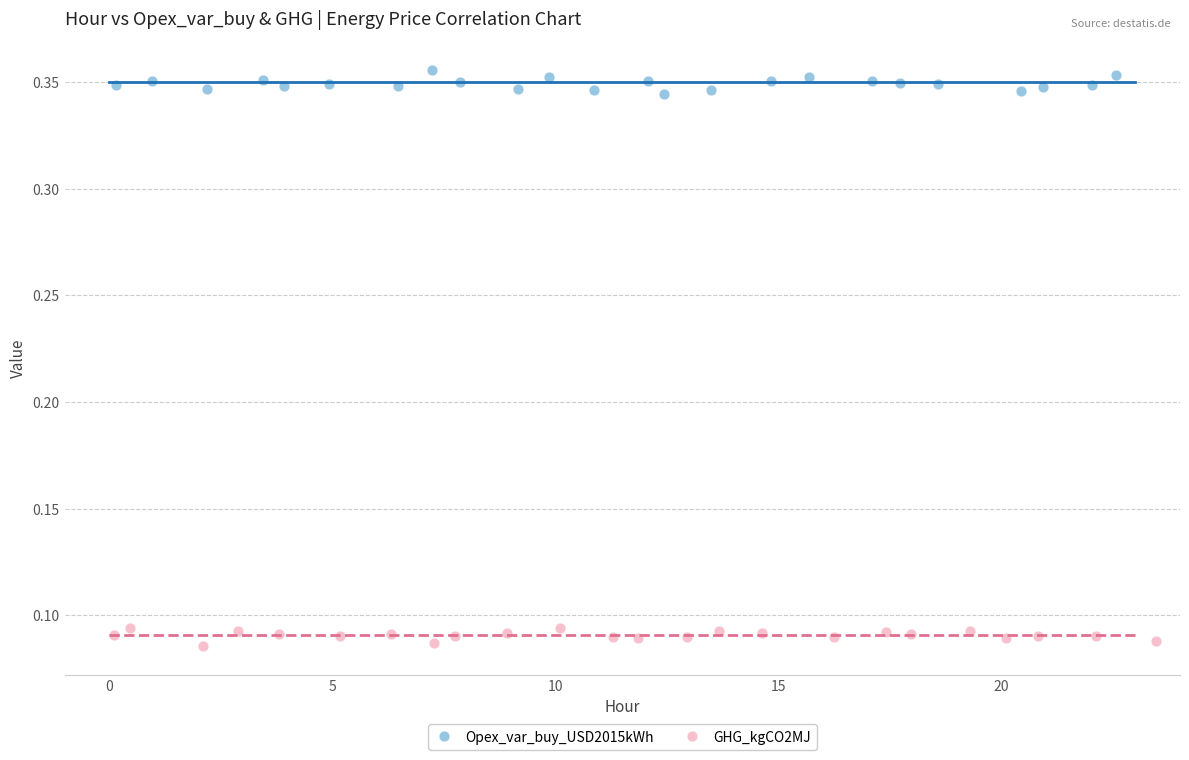

Which series contains the highest Y value?

Opex_var_buy_USD2015kWh